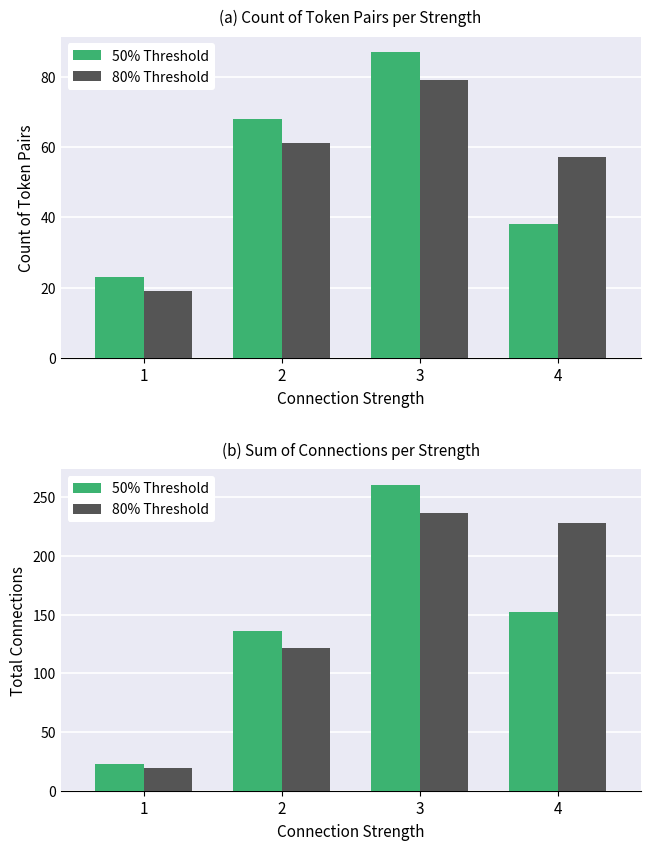

Which has a higher value, 3 or 4?

3